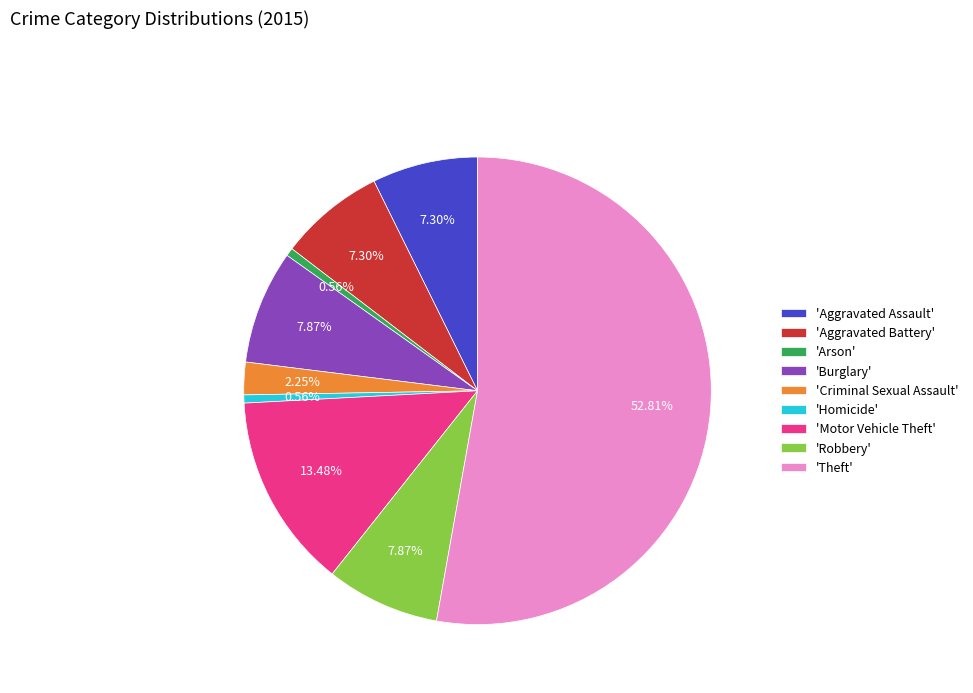

Which slice is the largest?

'Theft'